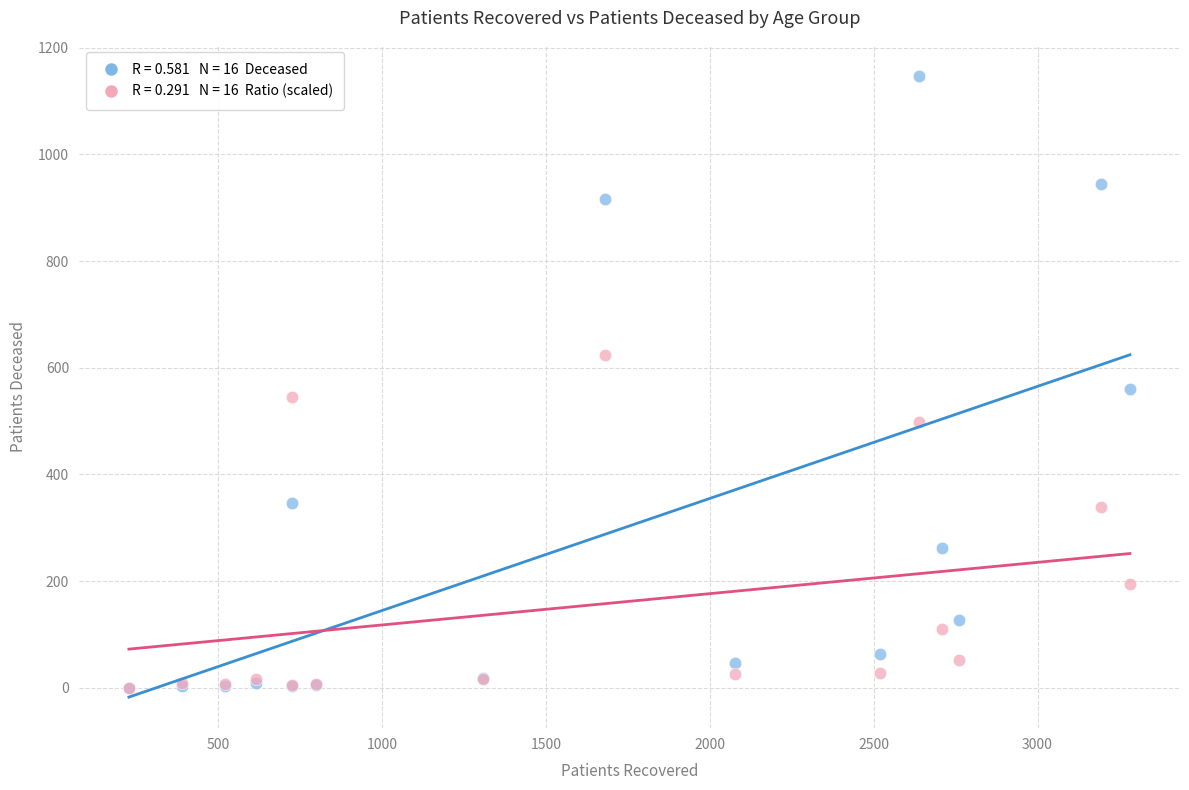

Across all series, what Y value is closest to 573?

560.0